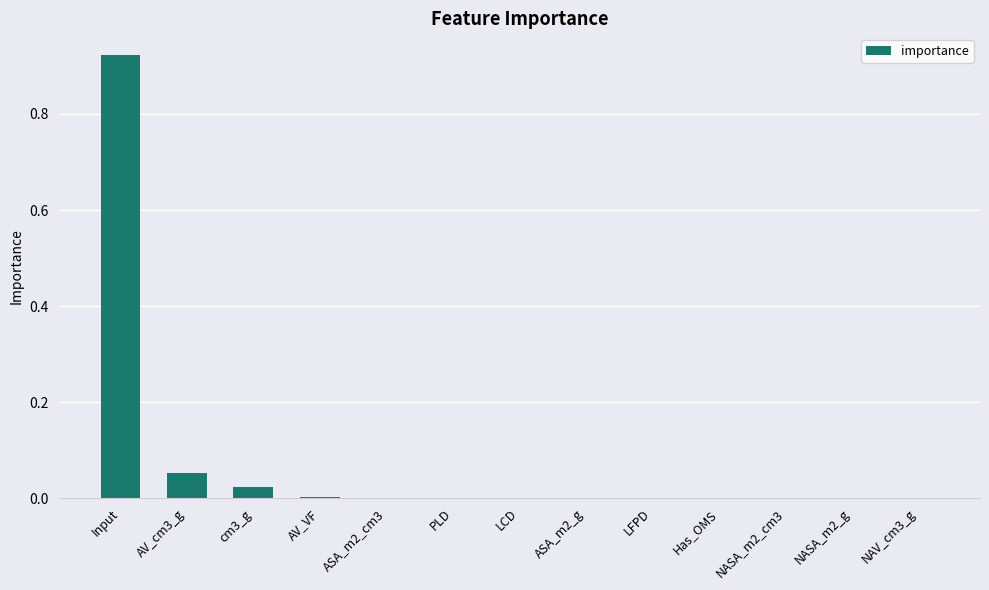

The chart shows a value of 0.0 at ASA_m2_cm3. True or false?

True